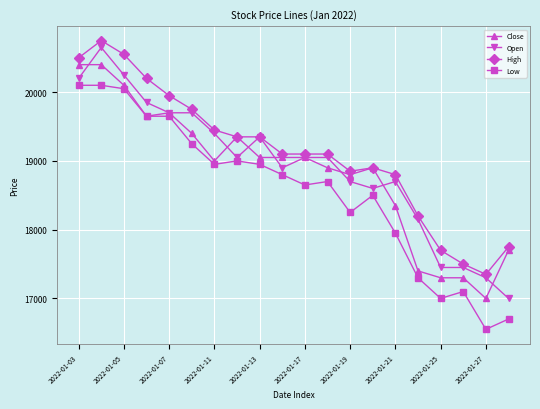

What is the smallest value displayed?

16550